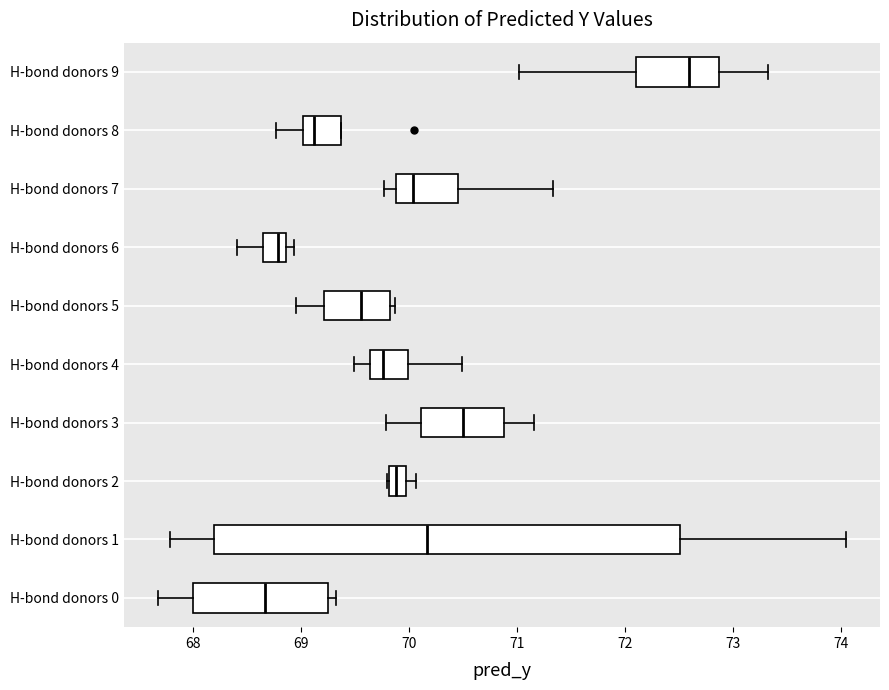

Comparing the boxes themselves (not the whiskers), which one is the widest?

H-bond donors 1